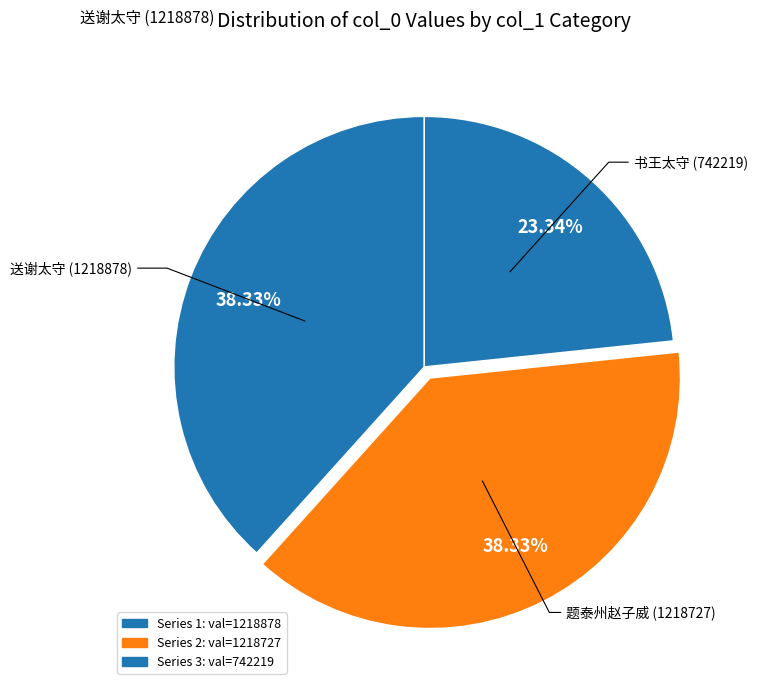

What is the largest slice in the pie chart?

送谢太守平江省亲回武林就送鹅酒之贶